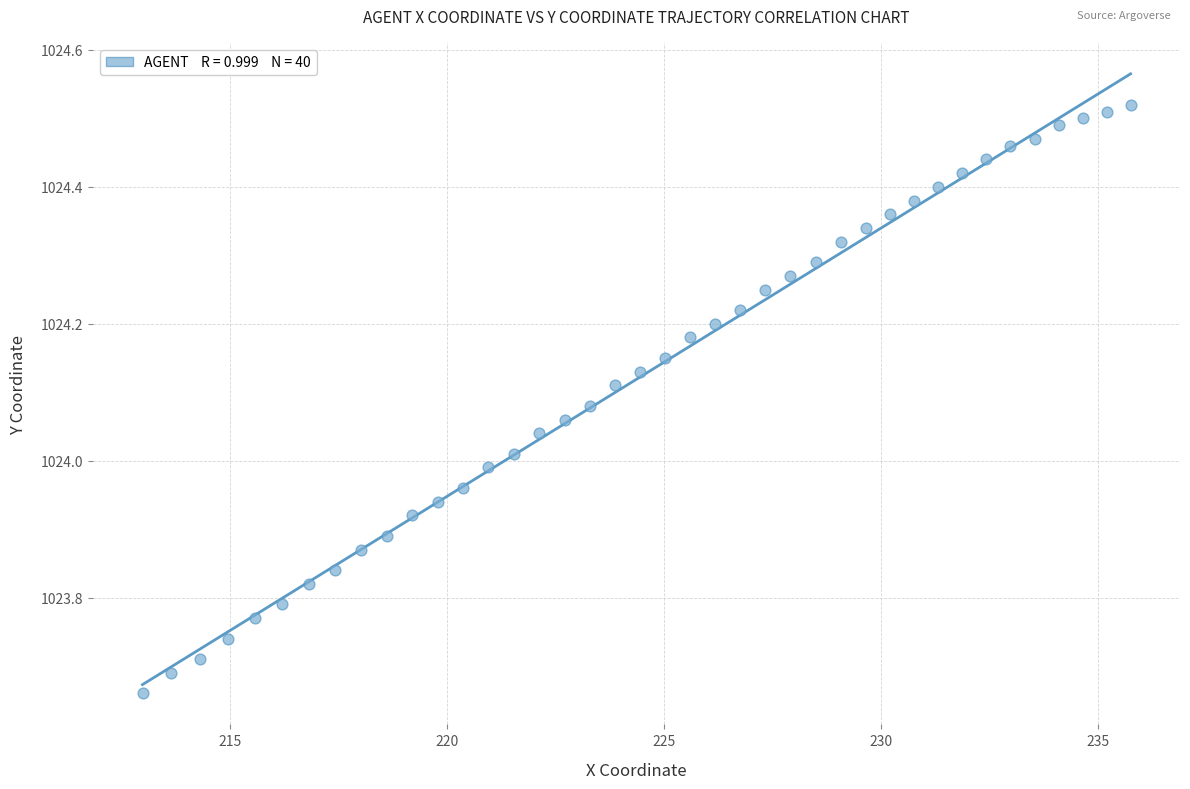

What is the range of X values (max minus min)?

22.8